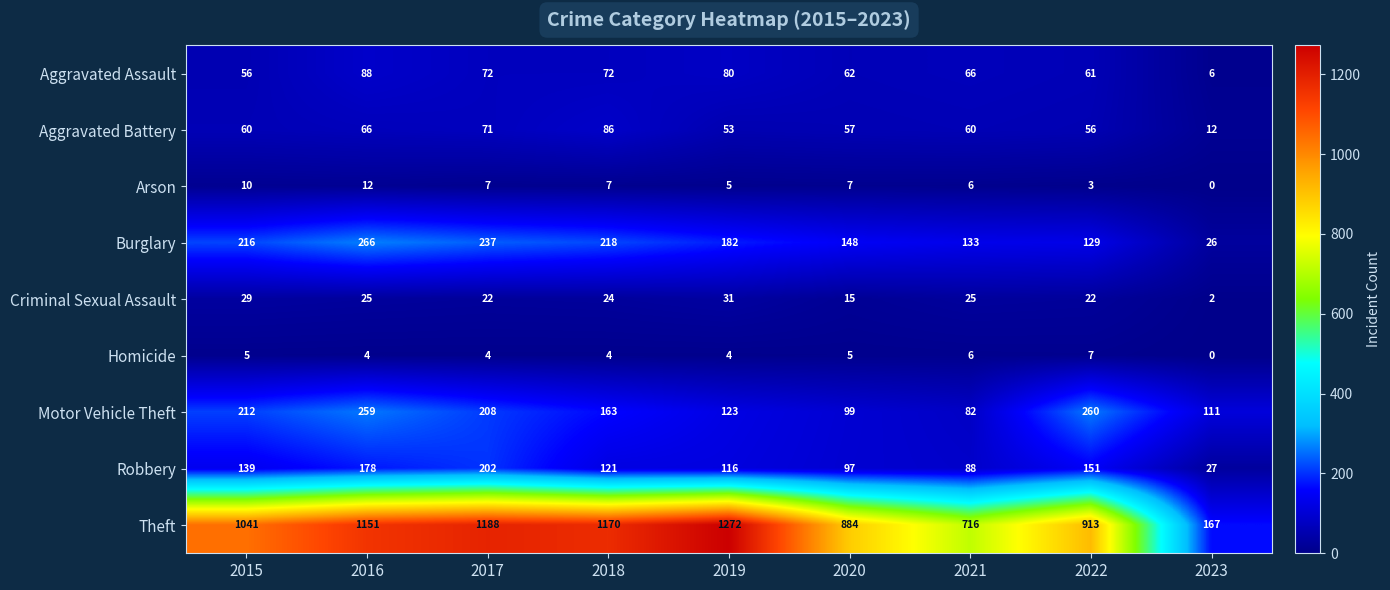

How many series are shown in this chart?

9